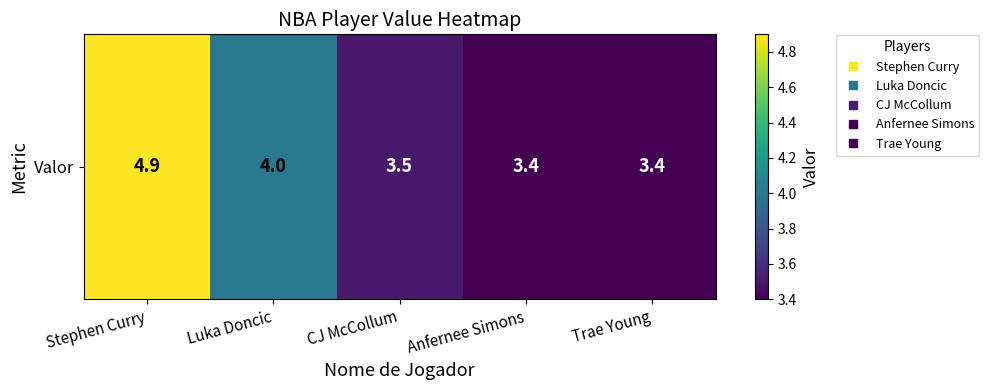

List the labels in order of value, smallest first.

Anfernee Simons, Trae Young, CJ McCollum, Luka Doncic, Stephen Curry